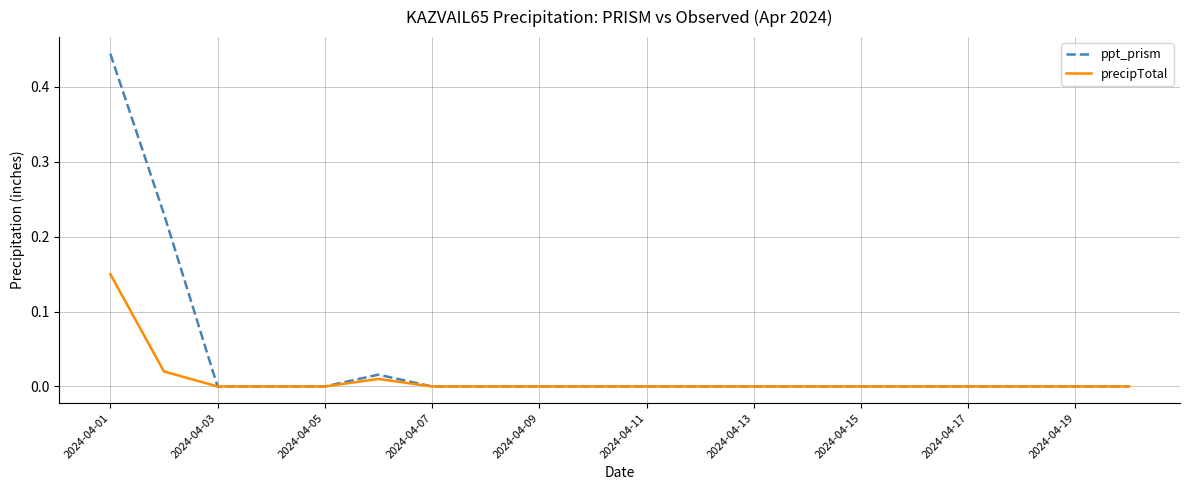

Which series has the widest spread of values?

ppt_prism